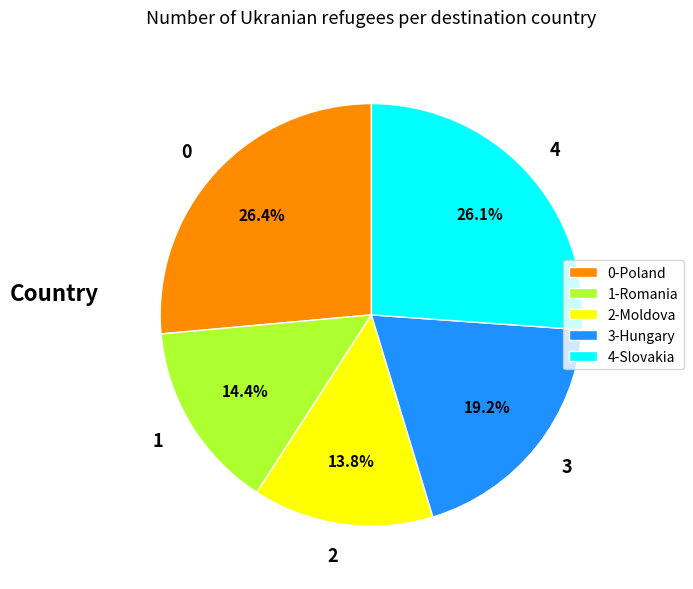

What percentage do 3 and 2 together represent?

33.0%